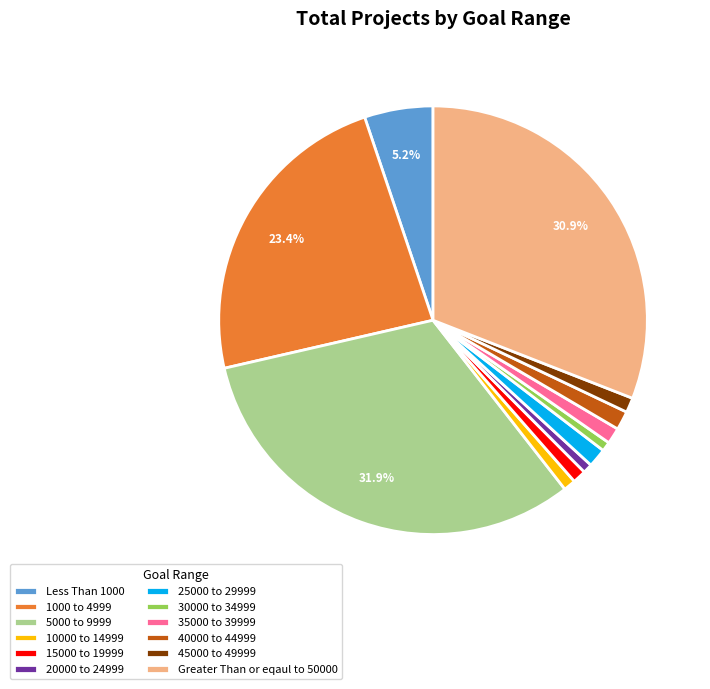

True or false: 45000 to 49999 accounts for 11% of the total.

False